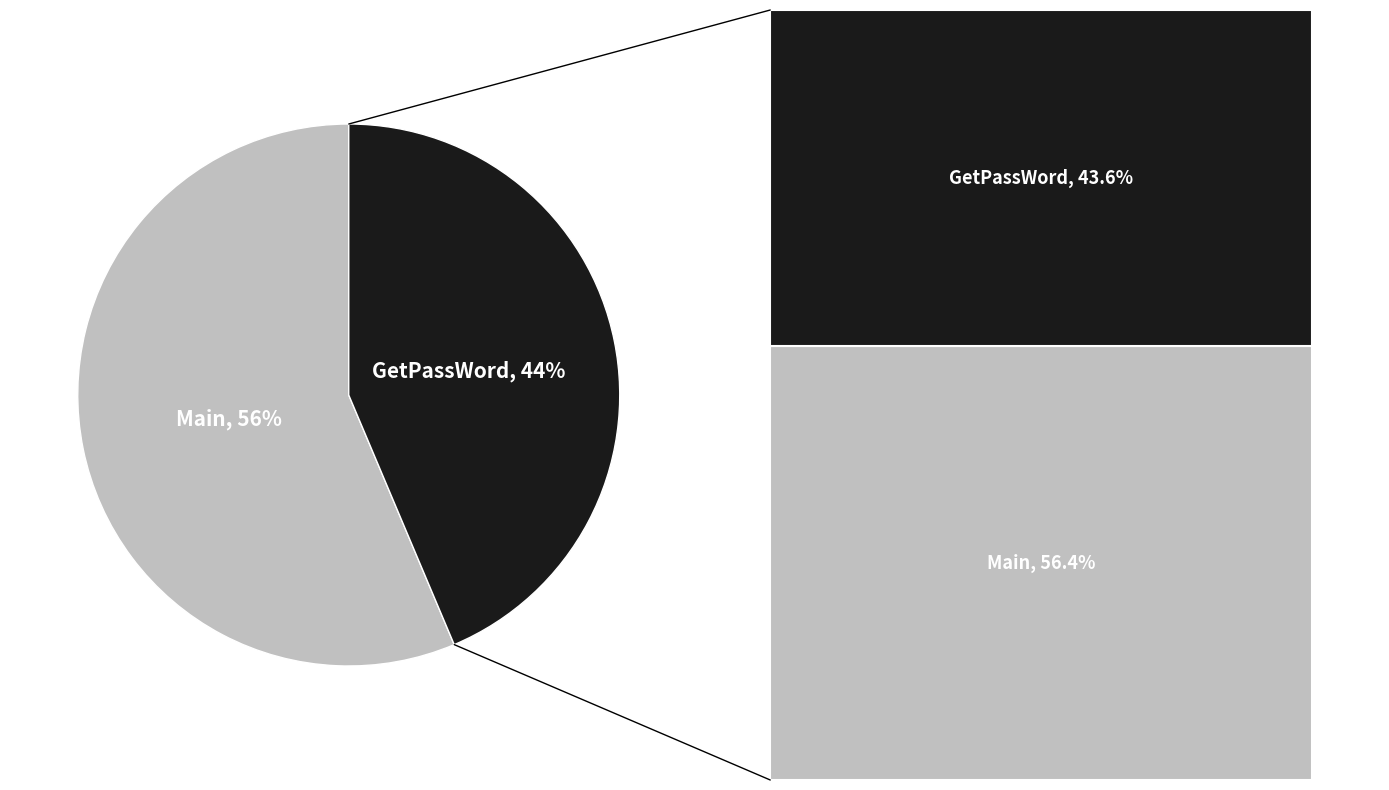

Which category has the smallest portion of the pie?

GetPassWord